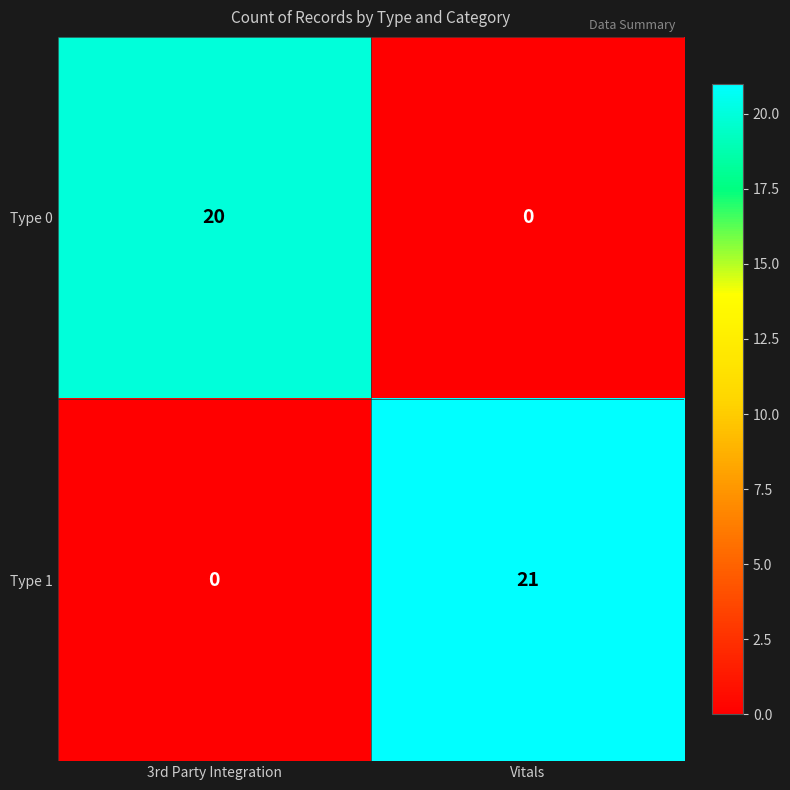

True or false: Type 0 has a value of 12 at Vitals.

False